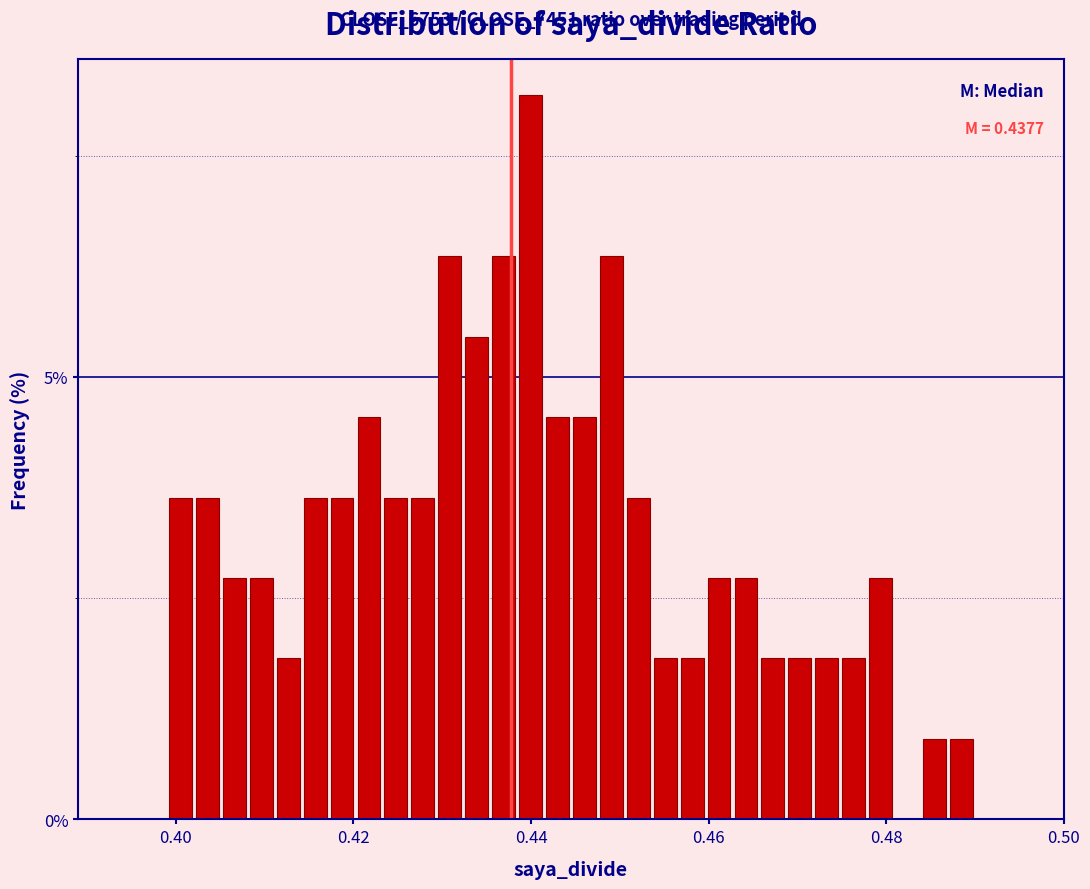

Around what value on the x-axis is the tallest bar? Give the approximate position of its centre, as read against the axis.

0.440